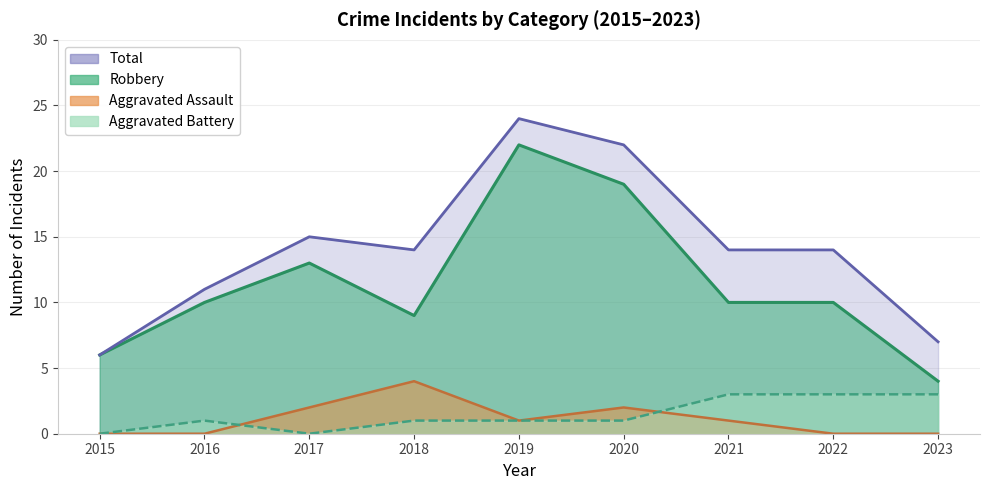

At 2017, list the series in order from largest to smallest.

Total, Robbery, Aggravated Assault, Aggravated Battery